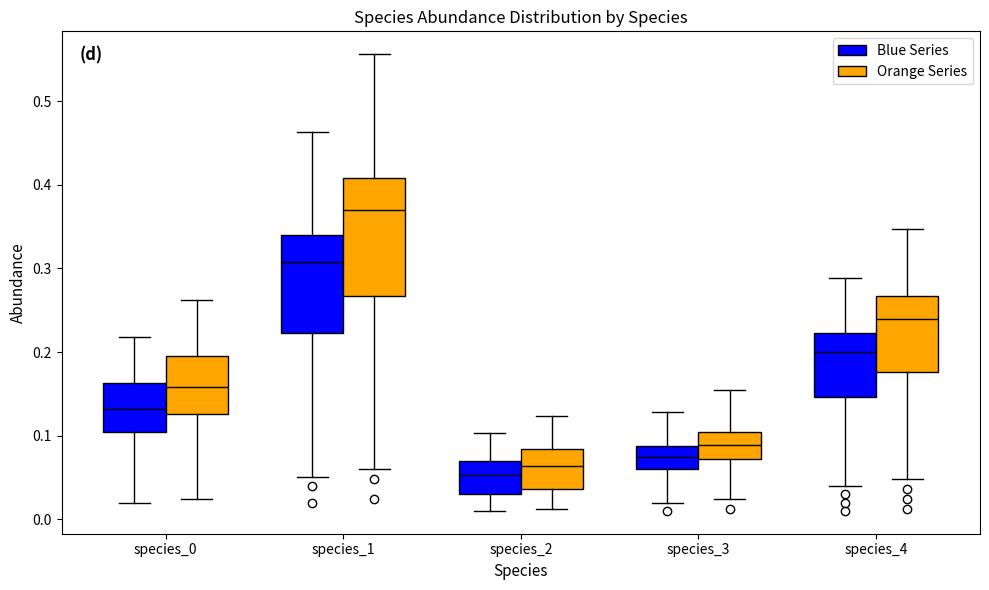

Reading left to right, transcribe this box plot: for each box, give where its median line is, the range the box spans, and where its two whiskers end, as read against the y-axis. The values are not printed on the chart, so give them approximately, as read against the axis.

species_0 (Blue Series): median 0.13, box 0.10 to 0.16, whiskers 0.02 to 0.22
species_0 (Orange Series): median 0.16, box 0.13 to 0.19, whiskers 0.02 to 0.26
species_1 (Blue Series): median 0.31, box 0.22 to 0.34, whiskers 0.05 to 0.46
species_1 (Orange Series): median 0.37, box 0.27 to 0.41, whiskers 0.06 to 0.56
species_2 (Blue Series): median 0.05, box 0.03 to 0.07, whiskers 0.01 to 0.10
species_2 (Orange Series): median 0.06, box 0.04 to 0.08, whiskers 0.01 to 0.12
species_3 (Blue Series): median 0.07, box 0.06 to 0.09, whiskers 0.02 to 0.13
species_3 (Orange Series): median 0.09, box 0.07 to 0.10, whiskers 0.02 to 0.15
species_4 (Blue Series): median 0.20, box 0.15 to 0.22, whiskers 0.04 to 0.29
species_4 (Orange Series): median 0.24, box 0.18 to 0.27, whiskers 0.05 to 0.35